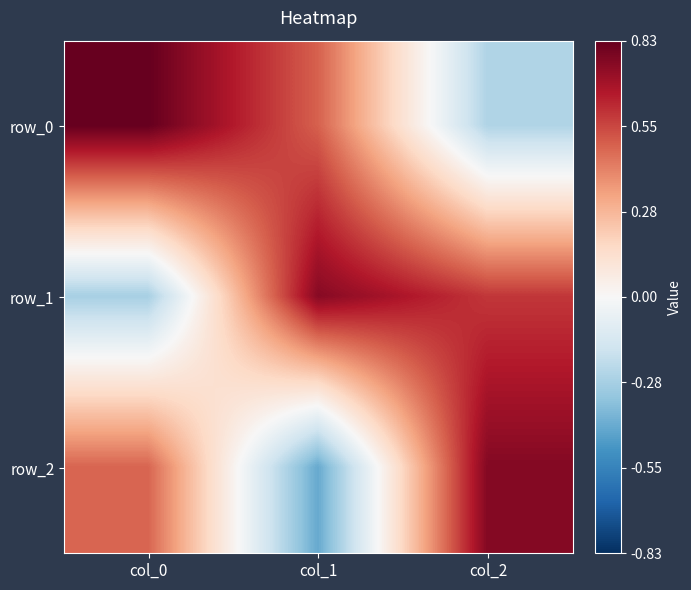

How many data points in row_1 are less than 0?

1